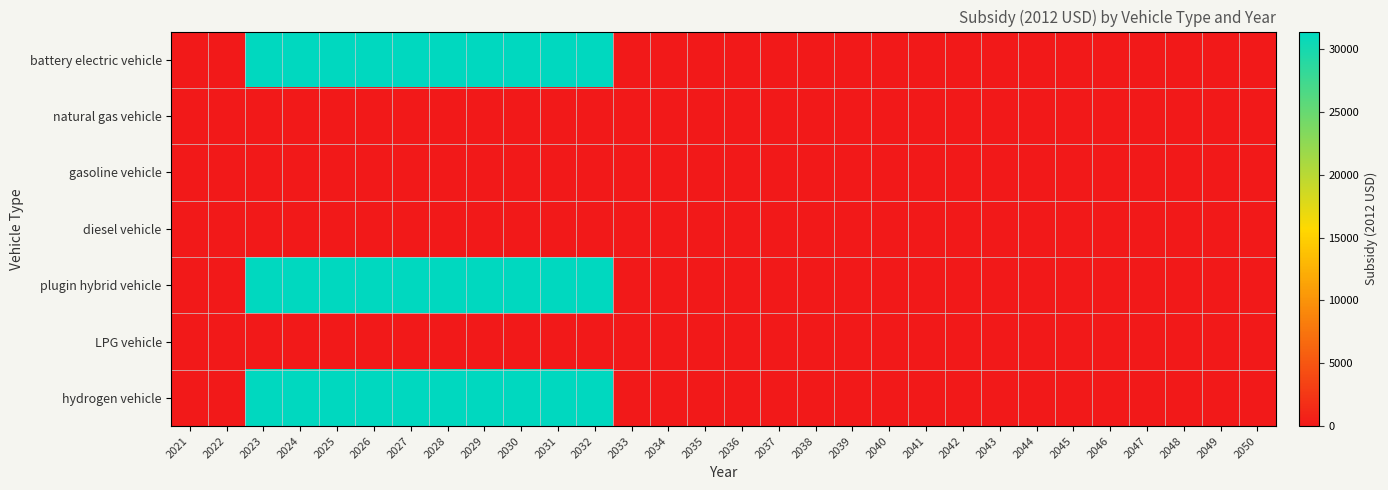

Which label corresponds to the smallest value in the chart?

2021